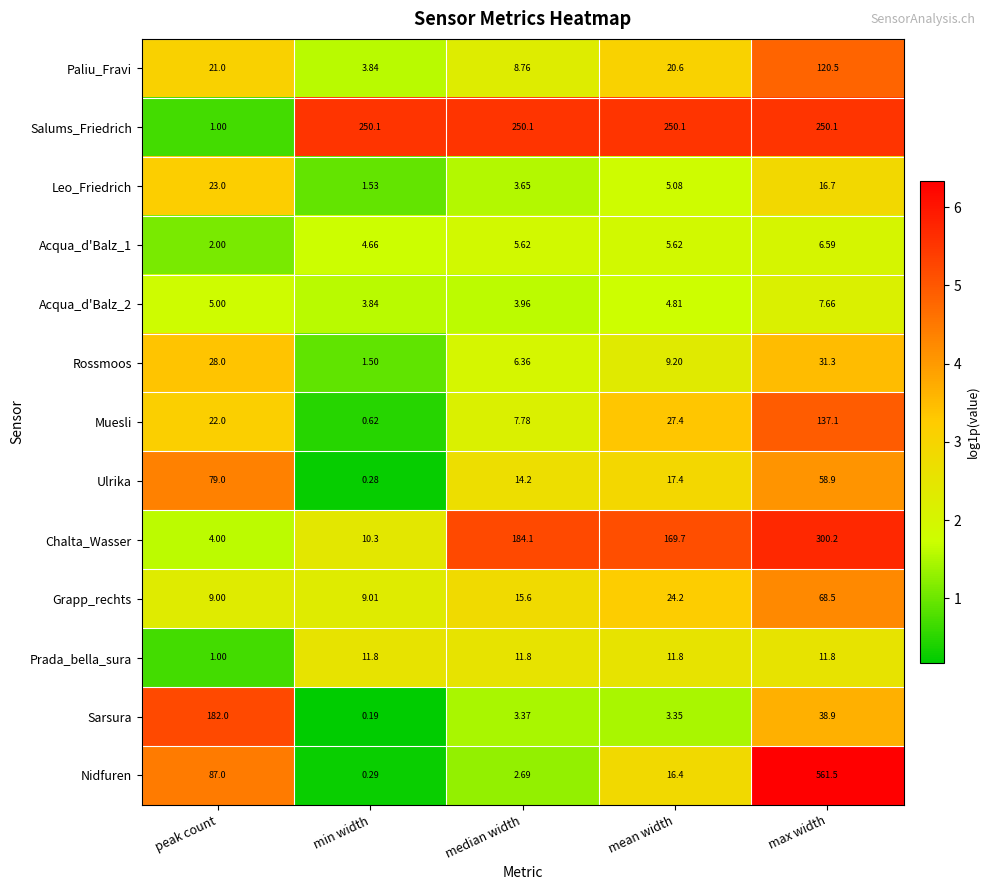

Between median width and mean width, which series saw the biggest shift?

Muesli